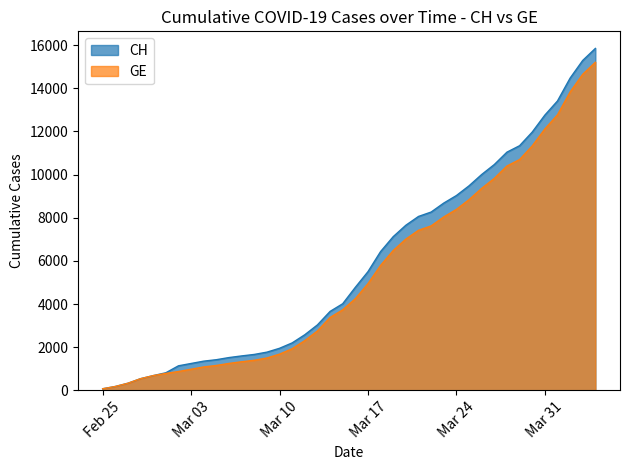

Which series has the largest total across all categories?

CH